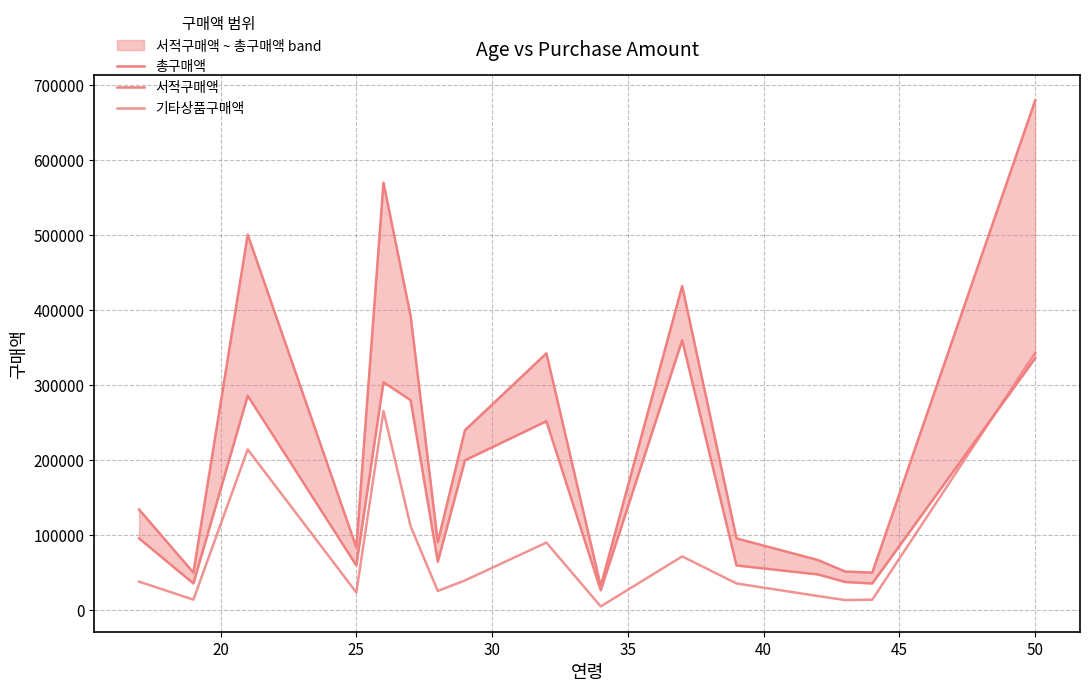

The value of 기타상품구매액 at 25 is 9791. True or false?

False